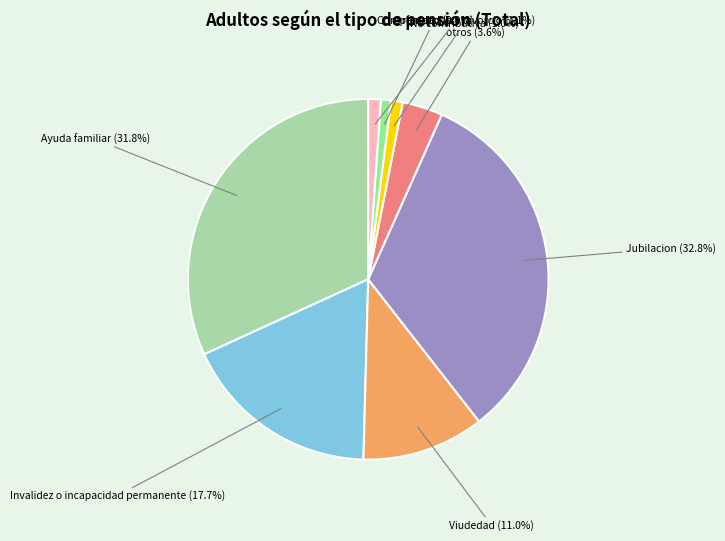

Is there any slice that represents more than half of the pie?

No